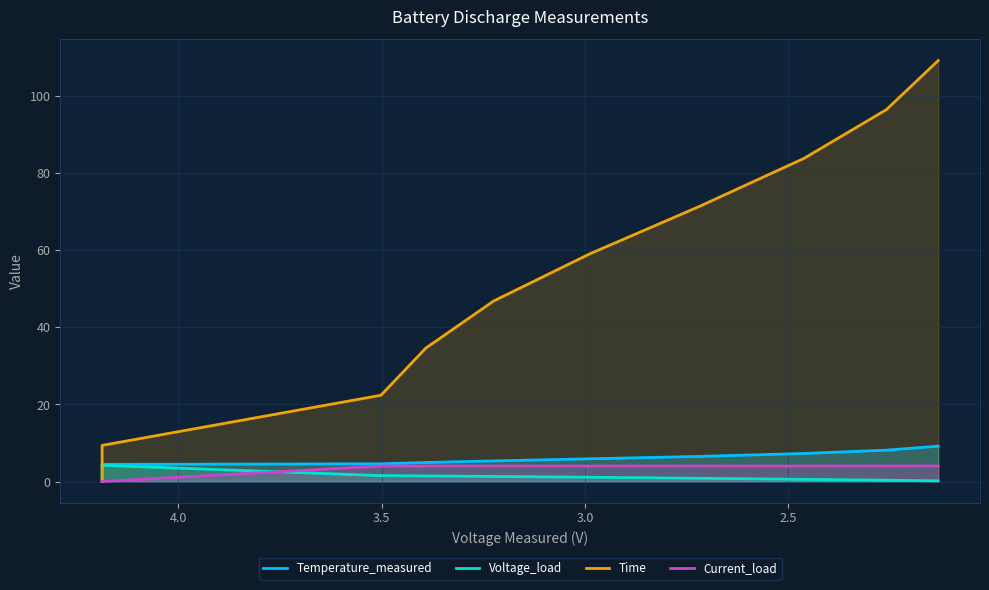

Count the number of categories in the chart.

10